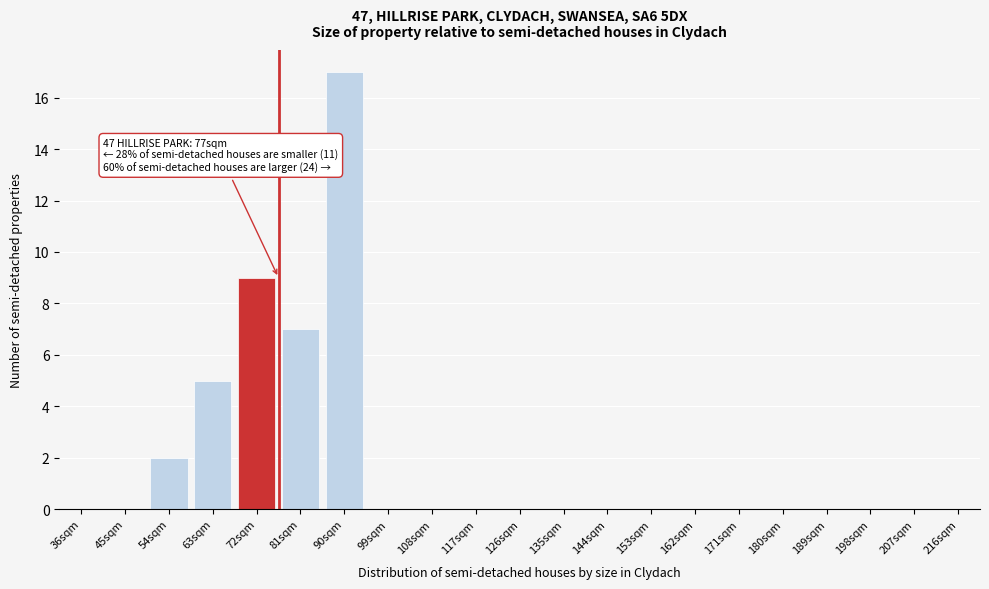

Reading left to right, transcribe all the data shown in this chart.

36sqm=0	45sqm=0	54sqm=2	63sqm=5	72sqm=9	81sqm=7	90sqm=17	99sqm=0	108sqm=0	117sqm=0	126sqm=0	135sqm=0	144sqm=0	153sqm=0	162sqm=0	171sqm=0	180sqm=0	189sqm=0	198sqm=0	207sqm=0	216sqm=0